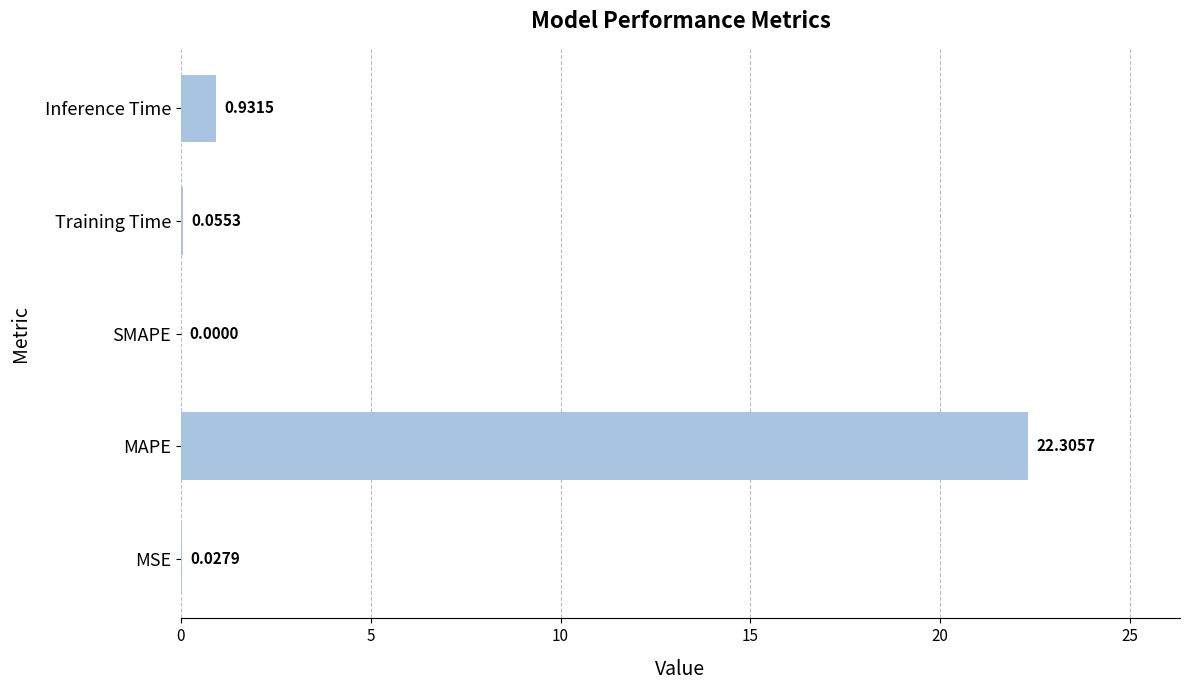

At which category does the chart reach its peak across all series?

MAPE